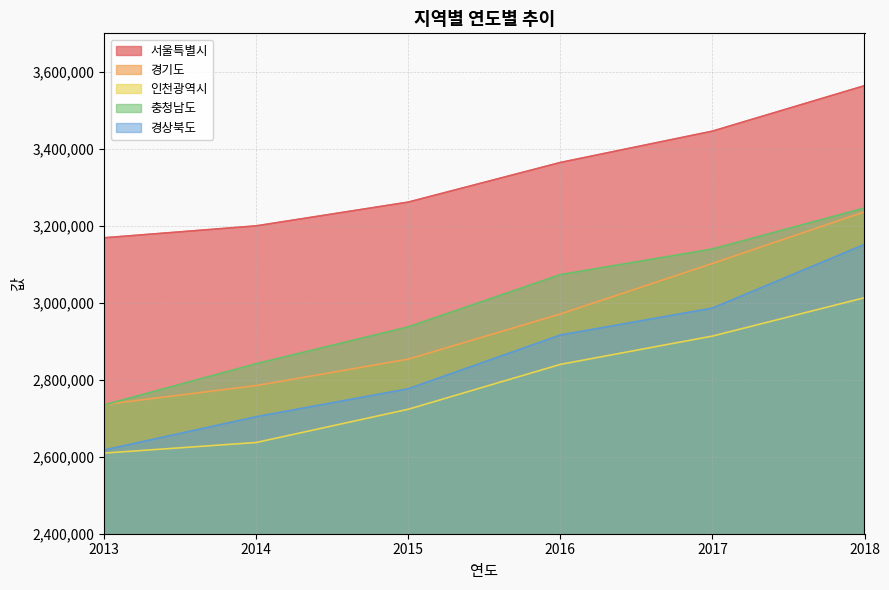

How many data points does each series have?

6